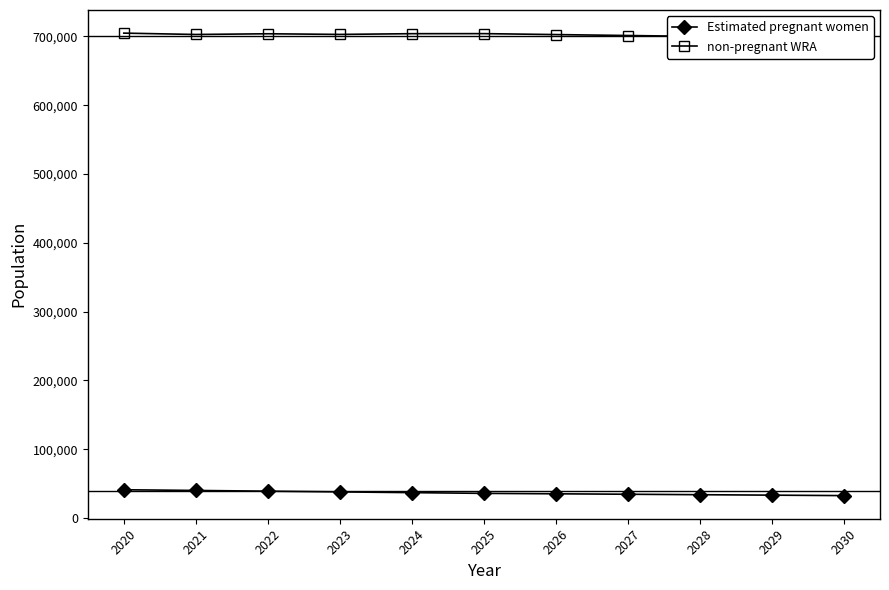

What is the average value of the Estimated pregnant women series?

36419.3